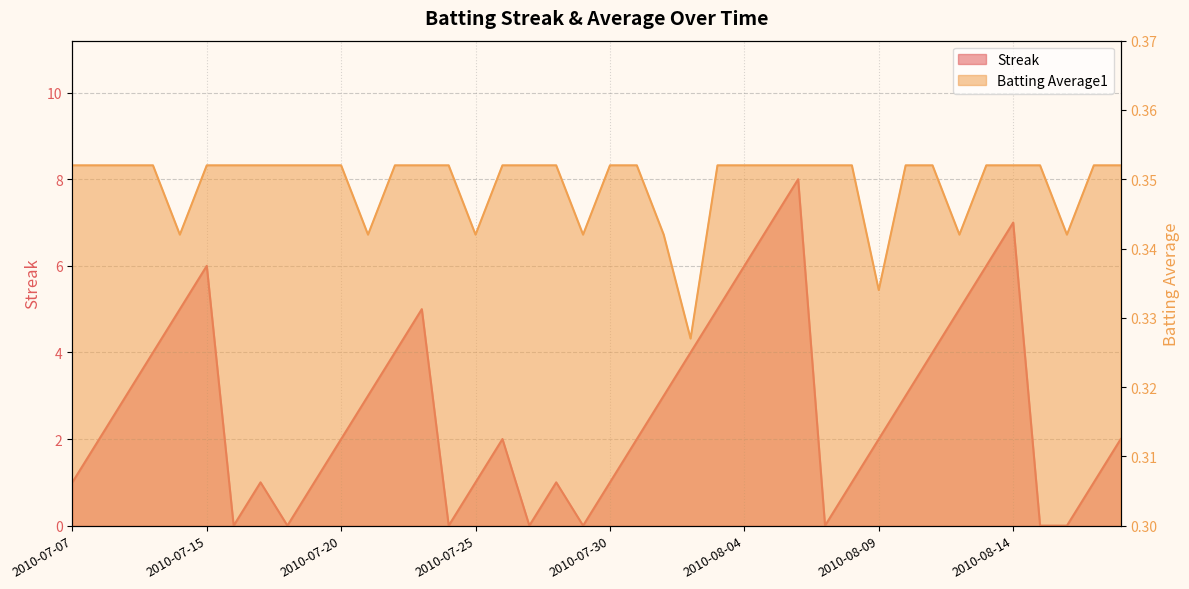

Where is the first local minimum for Batting Average1?

2010-07-11